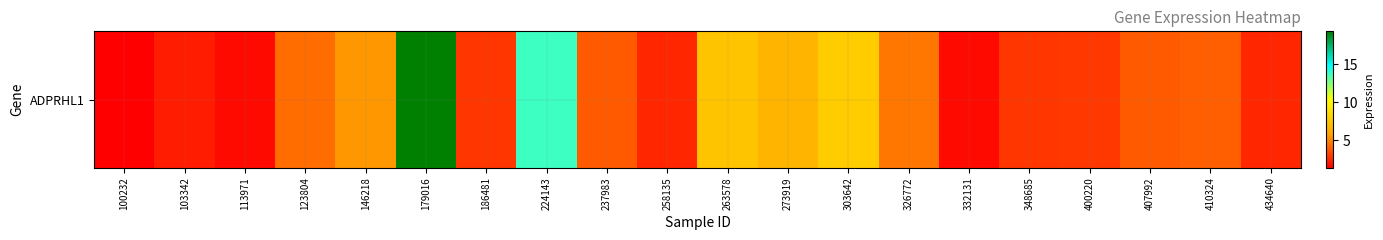

Between 273919 and 123804, which is larger?

273919